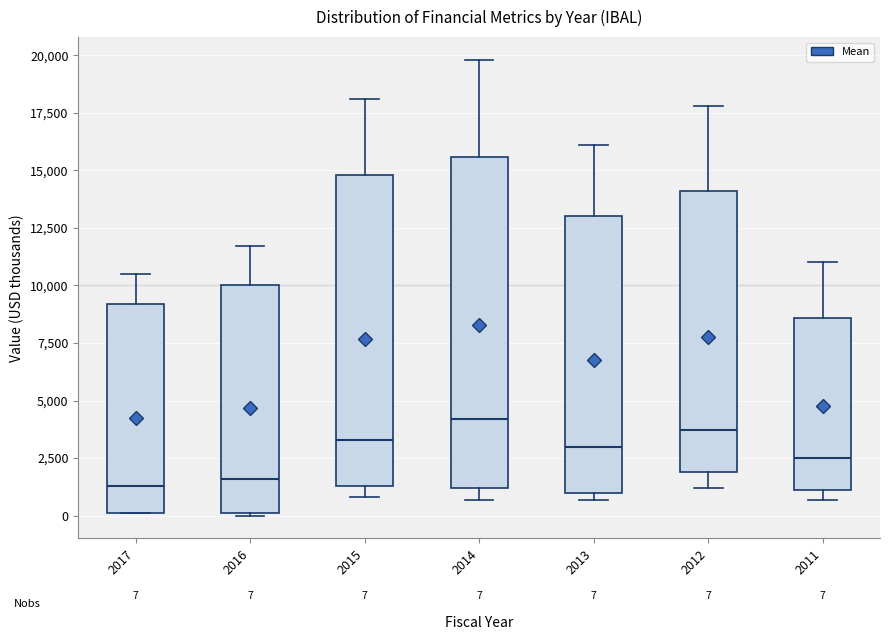

Which box is the tallest, from its lower edge to its upper edge?

2014